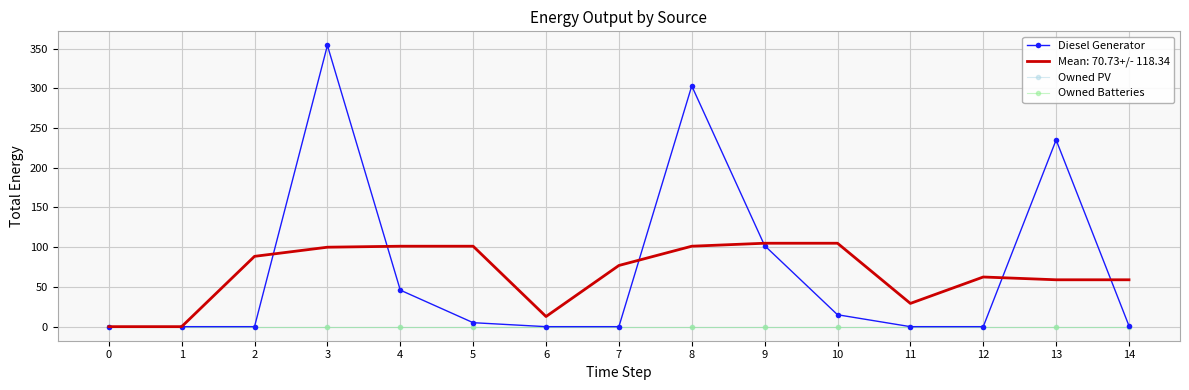

Is the value of Owned PV at 2 greater than the value of Owned Batteries at 1?

No